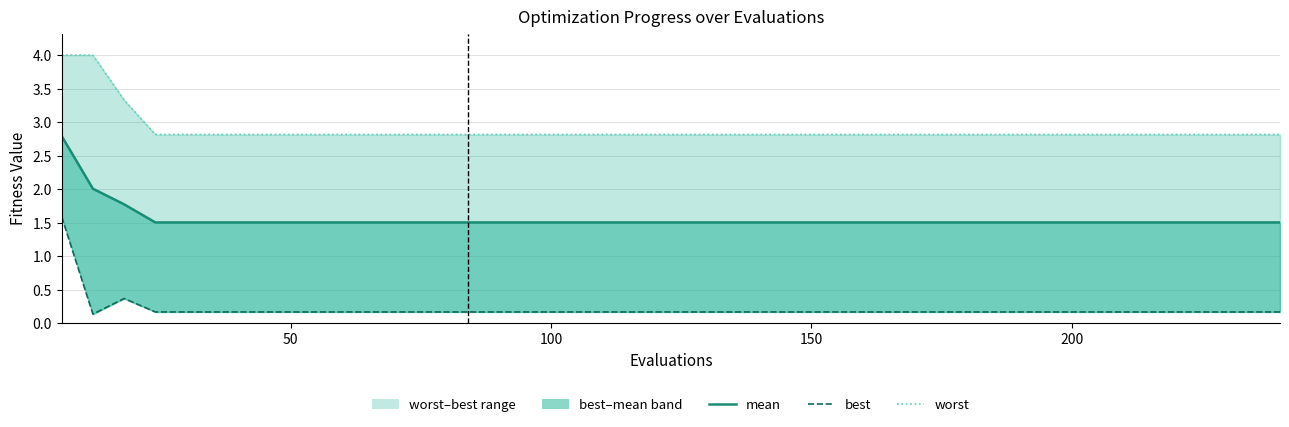

Reading left to right, list all the values displayed in this chart.

mean: 2.8	2.0	1.8	1.5	1.5	1.5	1.5	1.5	1.5	1.5	1.5	1.5	1.5	1.5	1.5	1.5	1.5	1.5	1.5	1.5	1.5	1.5	1.5	1.5	1.5	1.5	1.5	1.5	1.5	1.5	1.5	1.5	1.5	1.5	1.5	1.5	1.5	1.5	1.5	1.5
best: 1.6	0.1	0.4	0.2	0.2	0.2	0.2	0.2	0.2	0.2	0.2	0.2	0.2	0.2	0.2	0.2	0.2	0.2	0.2	0.2	0.2	0.2	0.2	0.2	0.2	0.2	0.2	0.2	0.2	0.2	0.2	0.2	0.2	0.2	0.2	0.2	0.2	0.2	0.2	0.2
worst: 4.0	4.0	3.3	2.8	2.8	2.8	2.8	2.8	2.8	2.8	2.8	2.8	2.8	2.8	2.8	2.8	2.8	2.8	2.8	2.8	2.8	2.8	2.8	2.8	2.8	2.8	2.8	2.8	2.8	2.8	2.8	2.8	2.8	2.8	2.8	2.8	2.8	2.8	2.8	2.8